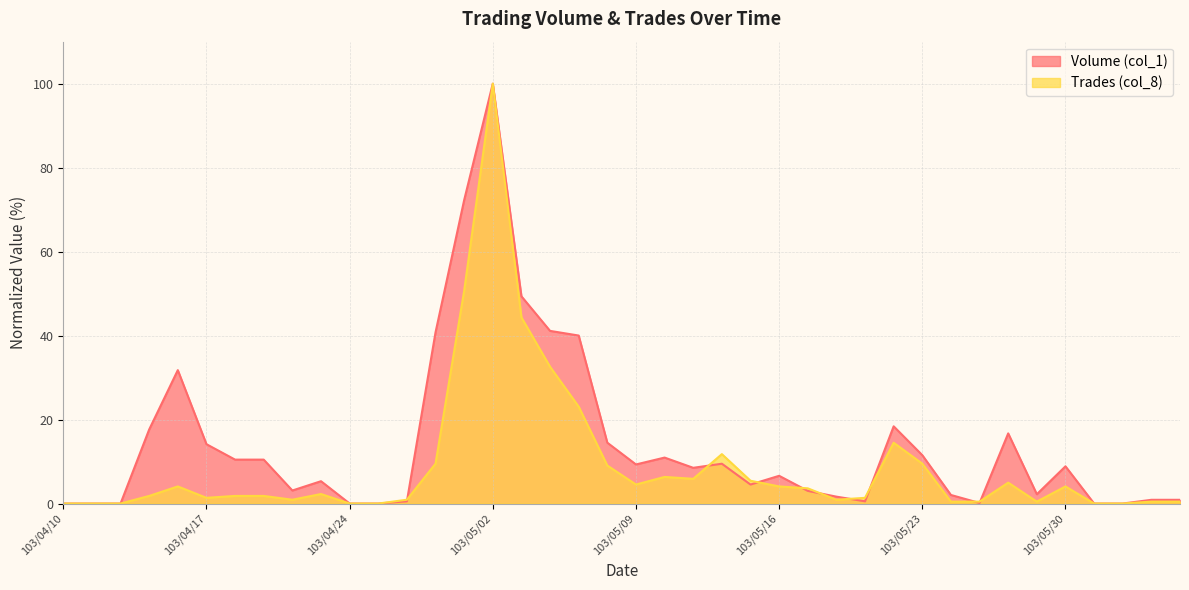

After their last crossing, which series has the higher values: Trades (col_8) or Volume (col_1)?

Volume (col_1)